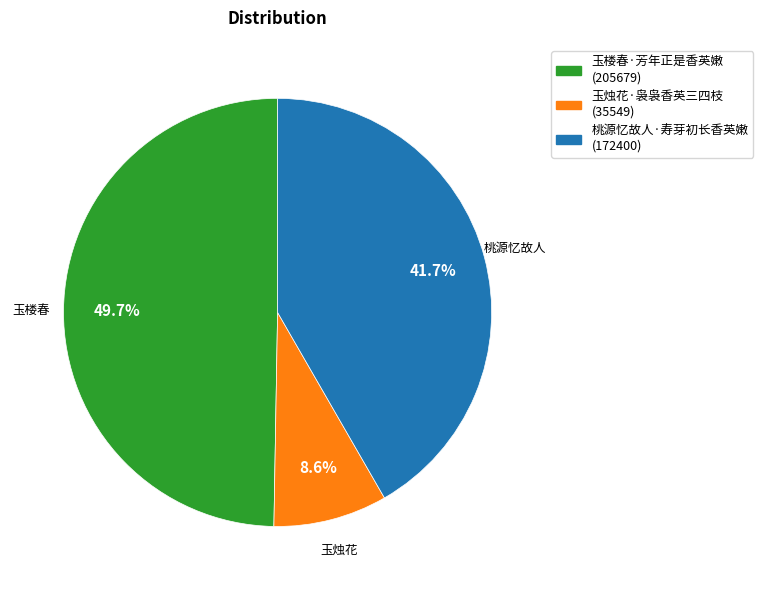

Is there a majority slice in this chart?

No